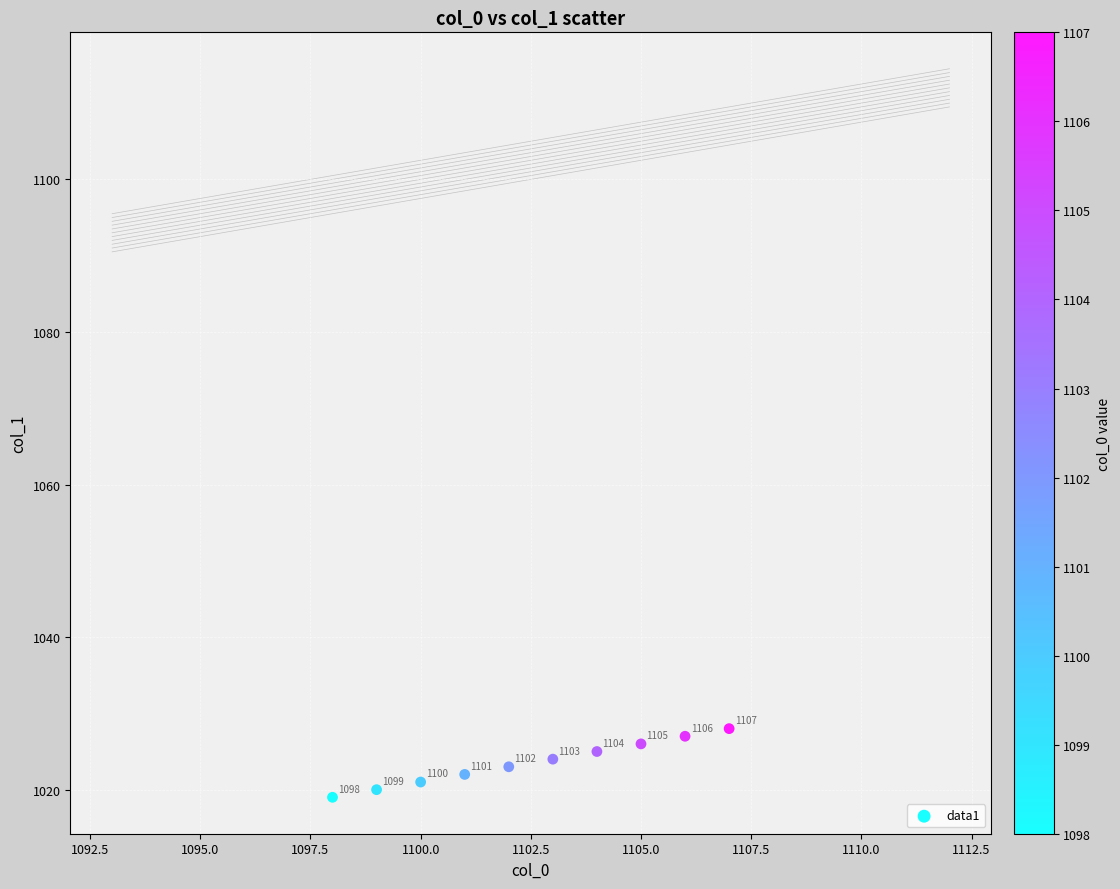

What is the range of Y values (max minus min)?

9